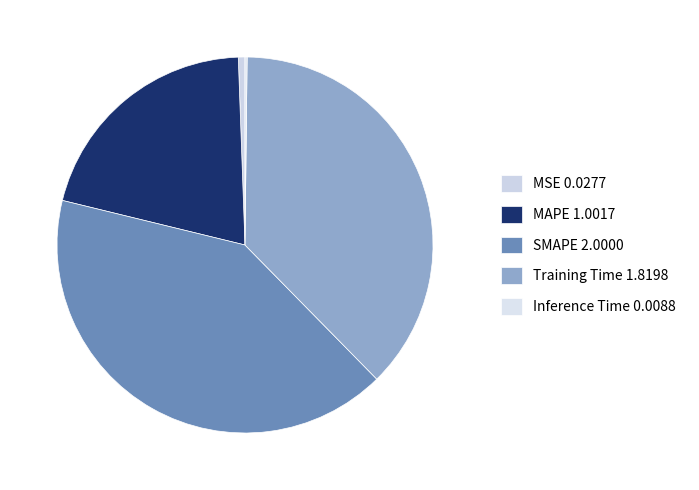

What portion of the pie excludes SMAPE?

58.8%